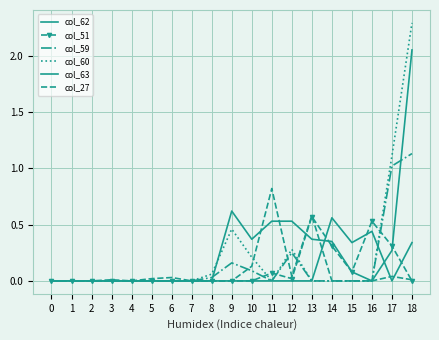

Reading right to left, transcribe all the data shown in this chart.

col_62: 18=0.3	17=0.0	16=0.4	15=0.3	14=0.6	13=0.0	12=0.0	11=0.0	10=0.0	9=0.0	8=0.0	7=0.0	6=0.0	5=0.0	4=0.0	3=0.0	2=0.0	1=0.0	0=0.0
col_51: 18=0.0	17=0.3	16=0.5	15=0.1	14=0.3	13=0.6	12=0.0	11=0.1	10=0.0	9=0.0	8=0.0	7=0.0	6=0.0	5=0.0	4=0.0	3=0.0	2=0.0	1=0.0	0=0.0
col_59: 18=1.1	17=1.0	16=0.0	15=0.0	14=0.0	13=0.0	12=0.2	11=0.0	10=0.1	9=0.2	8=0.0	7=0.0	6=0.0	5=0.0	4=0.0	3=0.0	2=0.0	1=0.0	0=0.0
col_60: 18=2.3	17=1.1	16=0.0	15=0.0	14=0.0	13=0.0	12=0.3	11=0.0	10=0.2	9=0.5	8=0.1	7=0.0	6=0.0	5=0.0	4=0.0	3=0.0	2=0.0	1=0.0	0=0.0
col_63: 18=2.0	17=0.3	16=0.0	15=0.1	14=0.3	13=0.4	12=0.5	11=0.5	10=0.4	9=0.6	8=0.0	7=0.0	6=0.0	5=0.0	4=0.0	3=0.0	2=0.0	1=0.0	0=0.0
col_27: 18=0.0	17=0.0	16=0.0	15=0.0	14=0.0	13=0.6	12=0.0	11=0.8	10=0.1	9=0.0	8=0.0	7=0.0	6=0.0	5=0.0	4=0.0	3=0.0	2=0.0	1=0.0	0=0.0